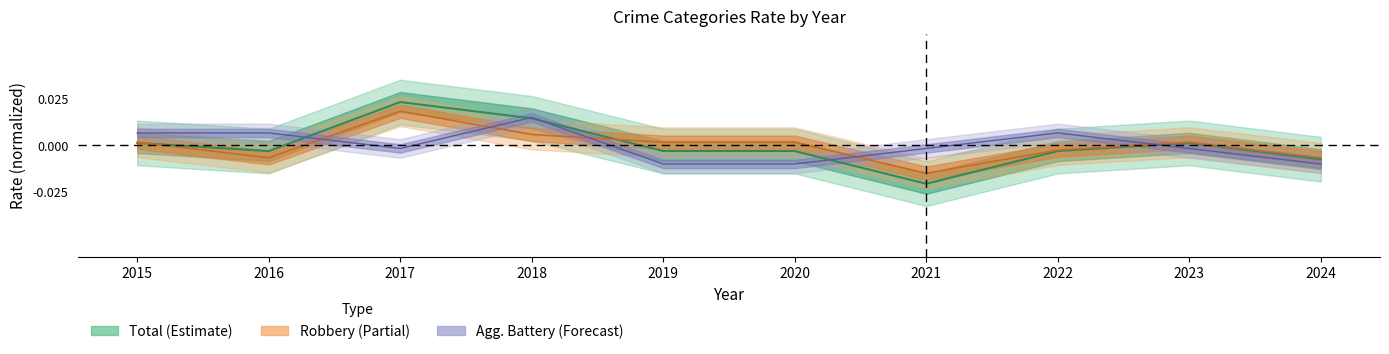

How many lines are shown in the chart?

3